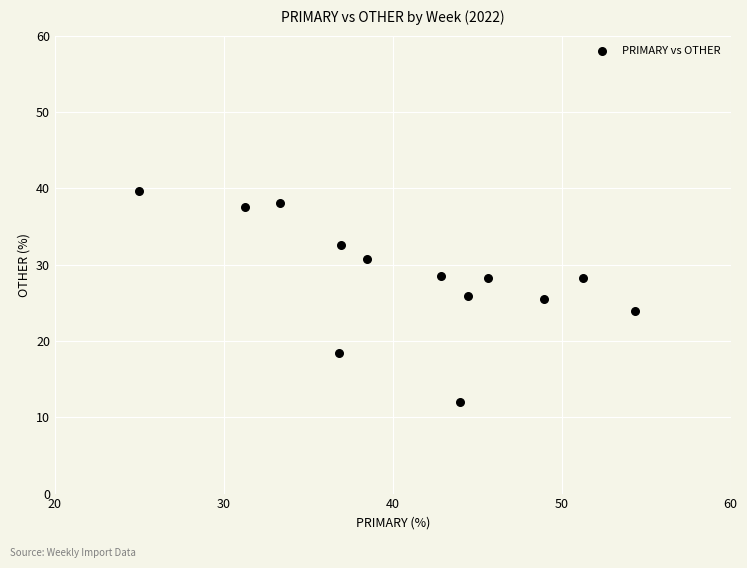

What is the range of Y values (max minus min)?

27.6